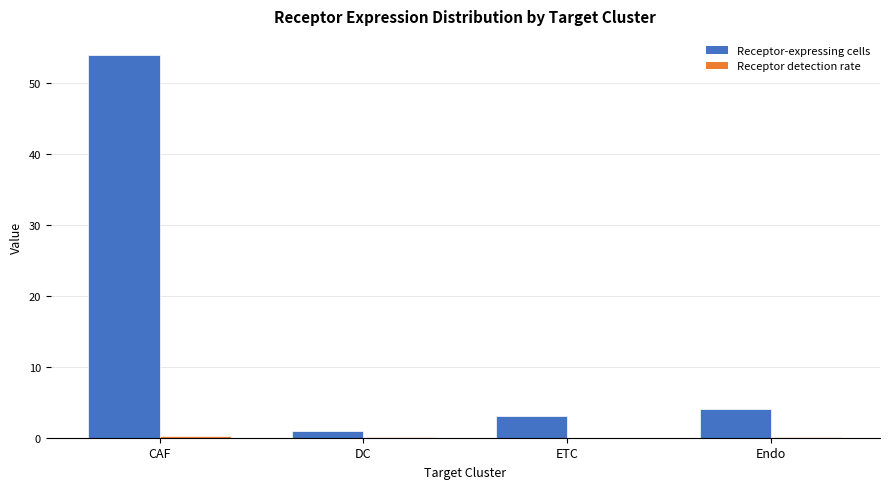

Which label corresponds to the largest value in the chart?

CAF